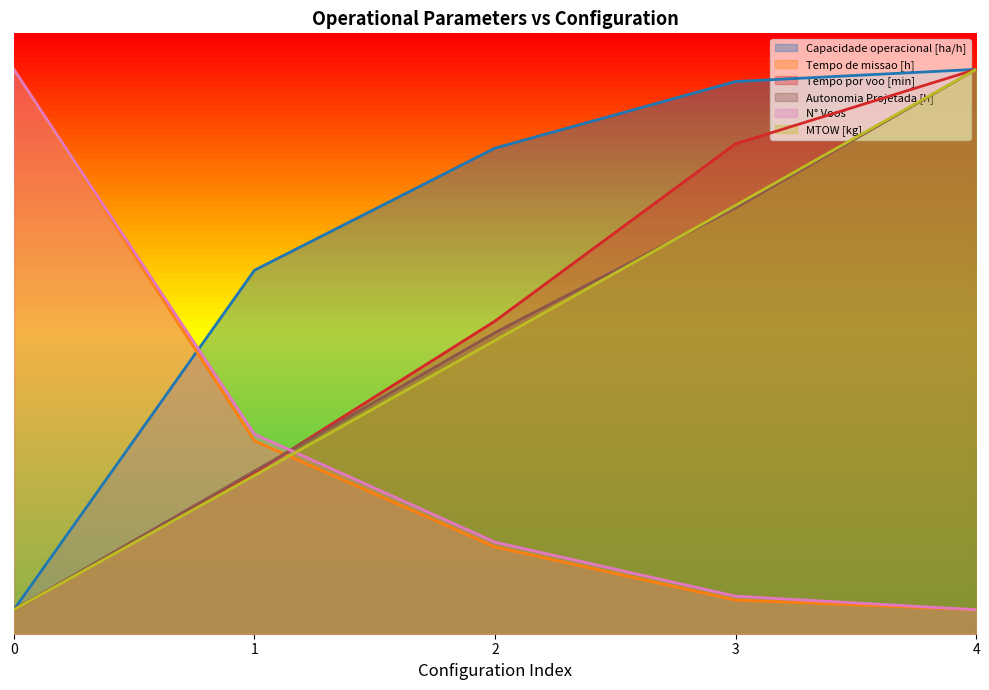

Which series has the largest total across all categories?

Capacidade operacional [ha/h]